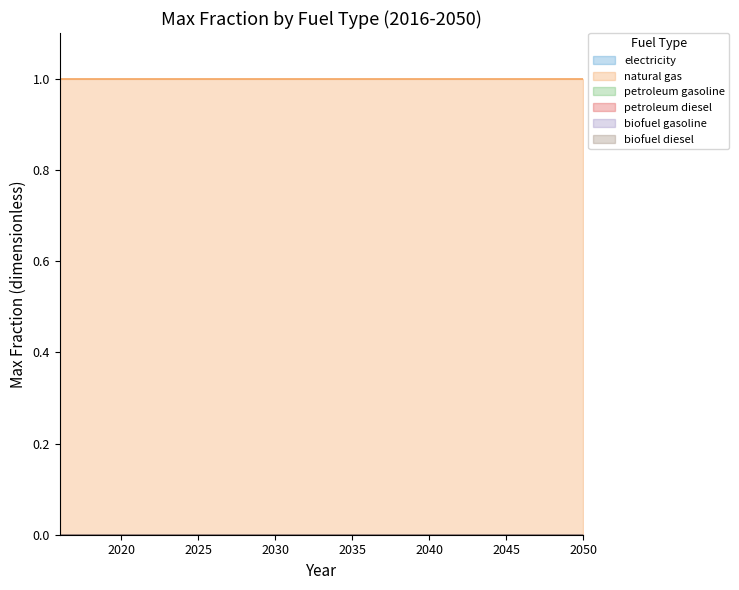

Which has a higher value, 2031 or 2040?

2031